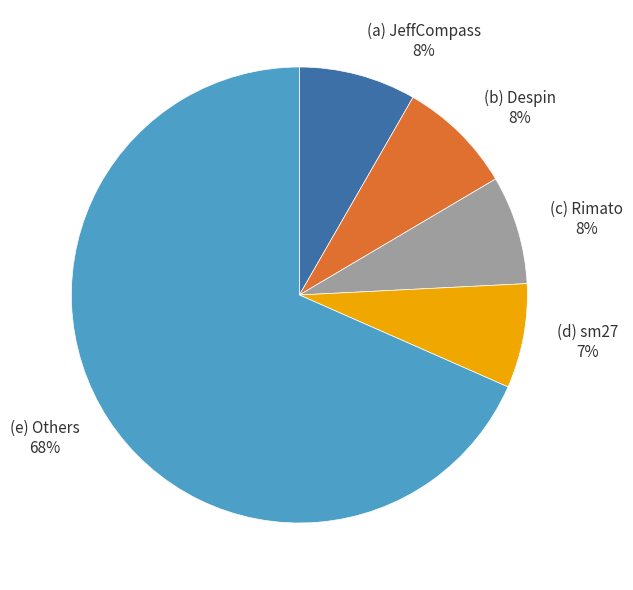

Is there a majority slice in this chart?

Yes